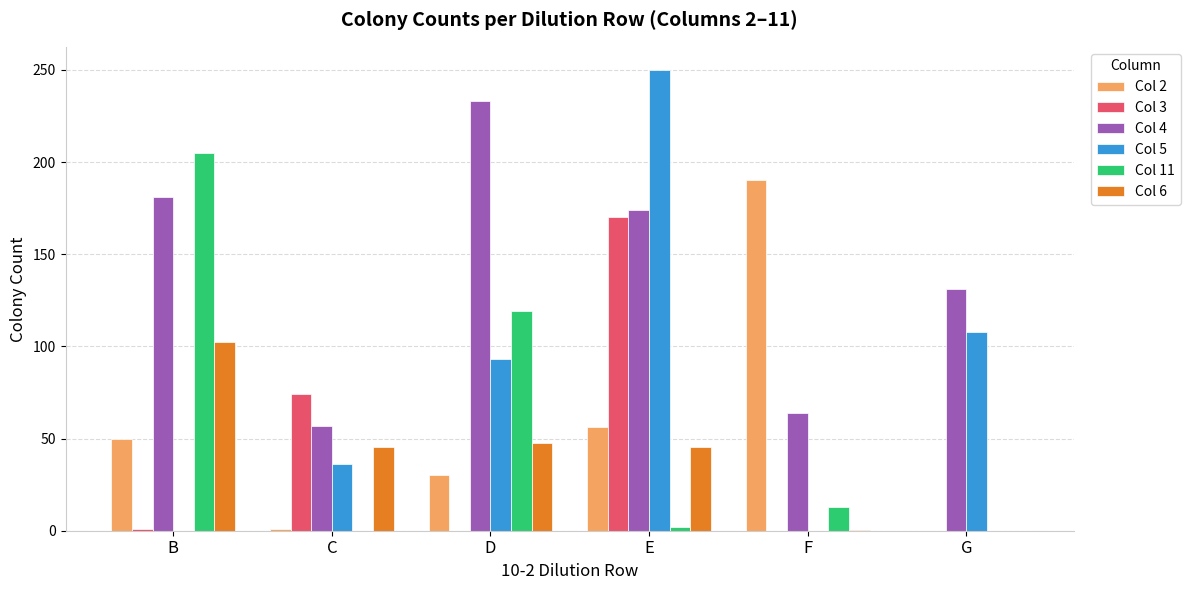

Which label corresponds to the largest value in the chart?

E